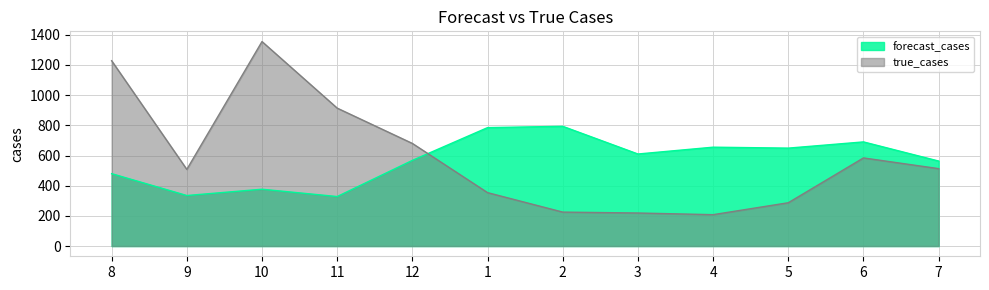

Is it true that true_cases equals 1228.0 at 8?

True